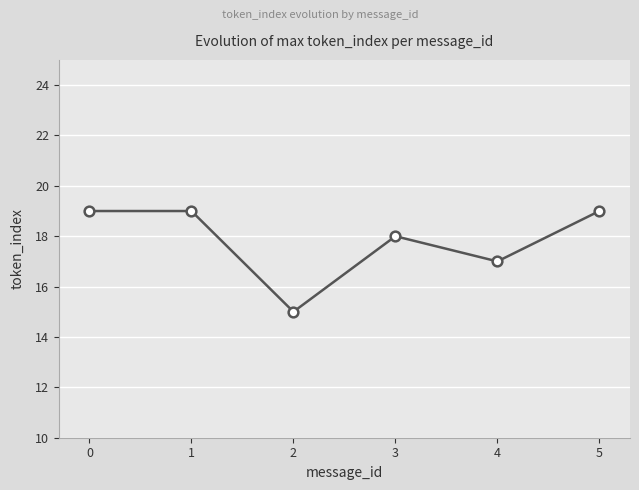

What is the value of the 4th point from the left?

18